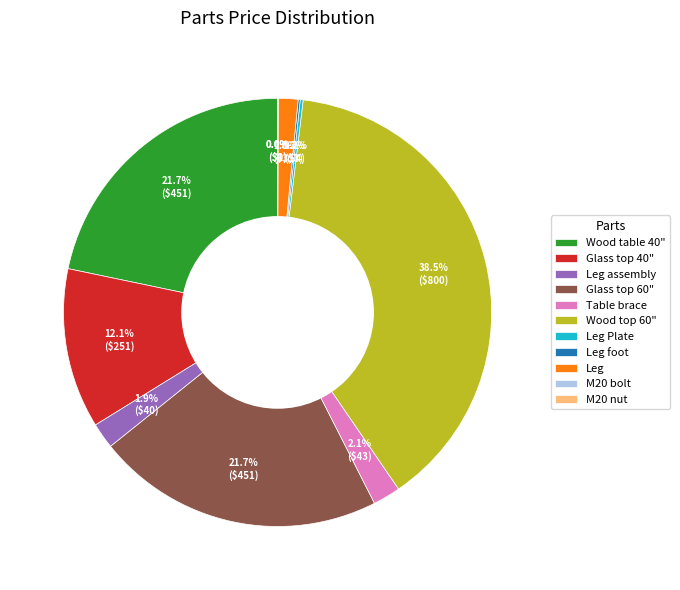

What percentage is the Wood table 40" slice, to the nearest percent?

22%